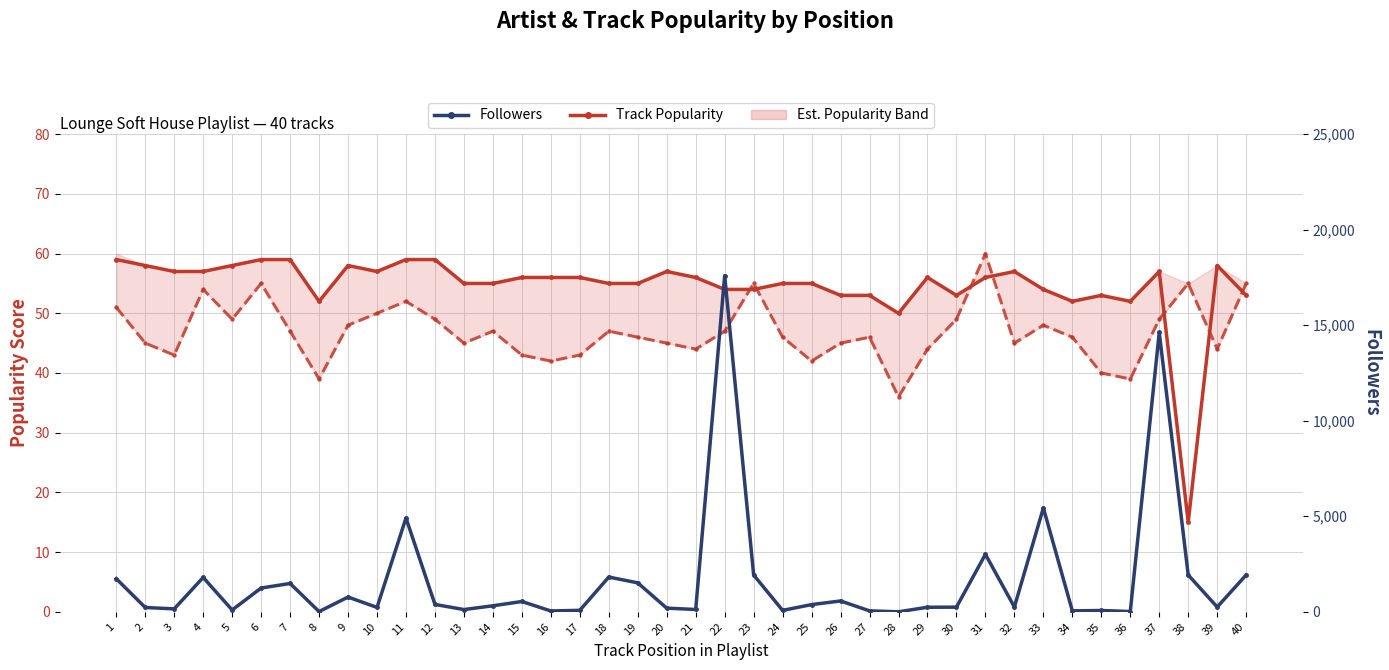

Which label corresponds to the smallest value in the chart?

28